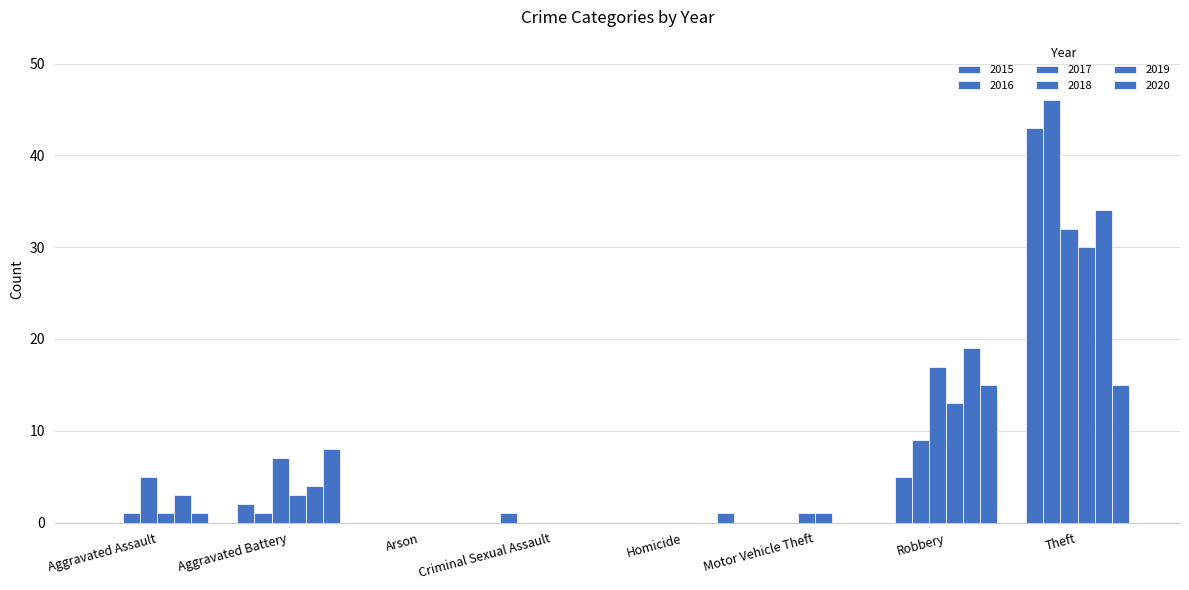

Are the bars grouped side by side (vs. stacked)?

Yes